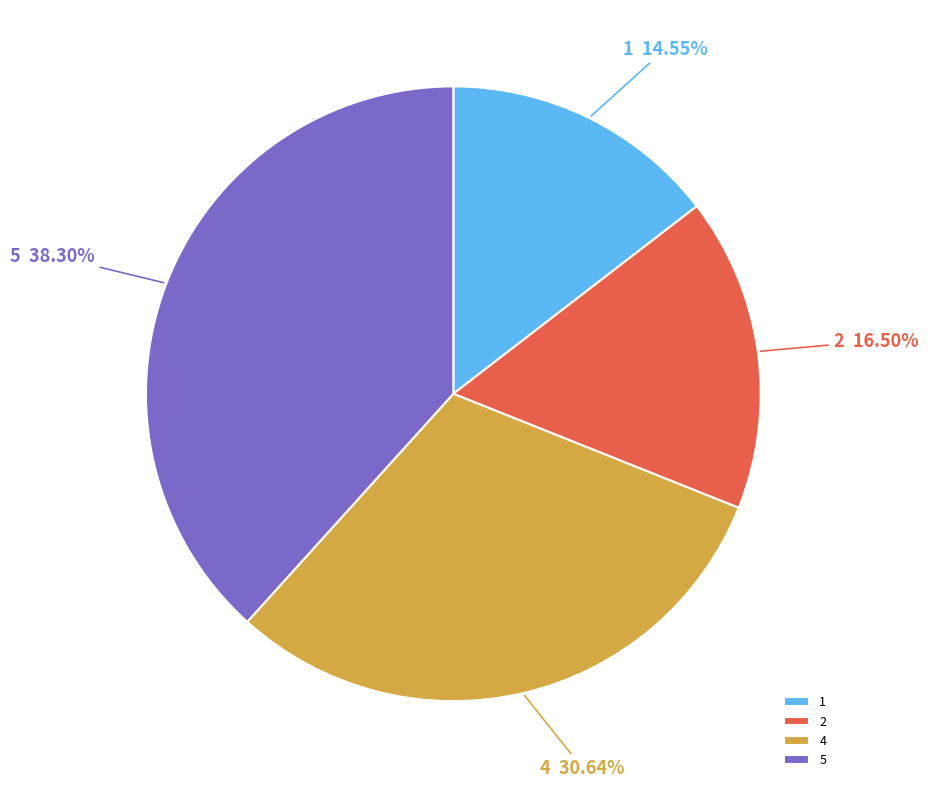

Does any single category account for the majority?

No